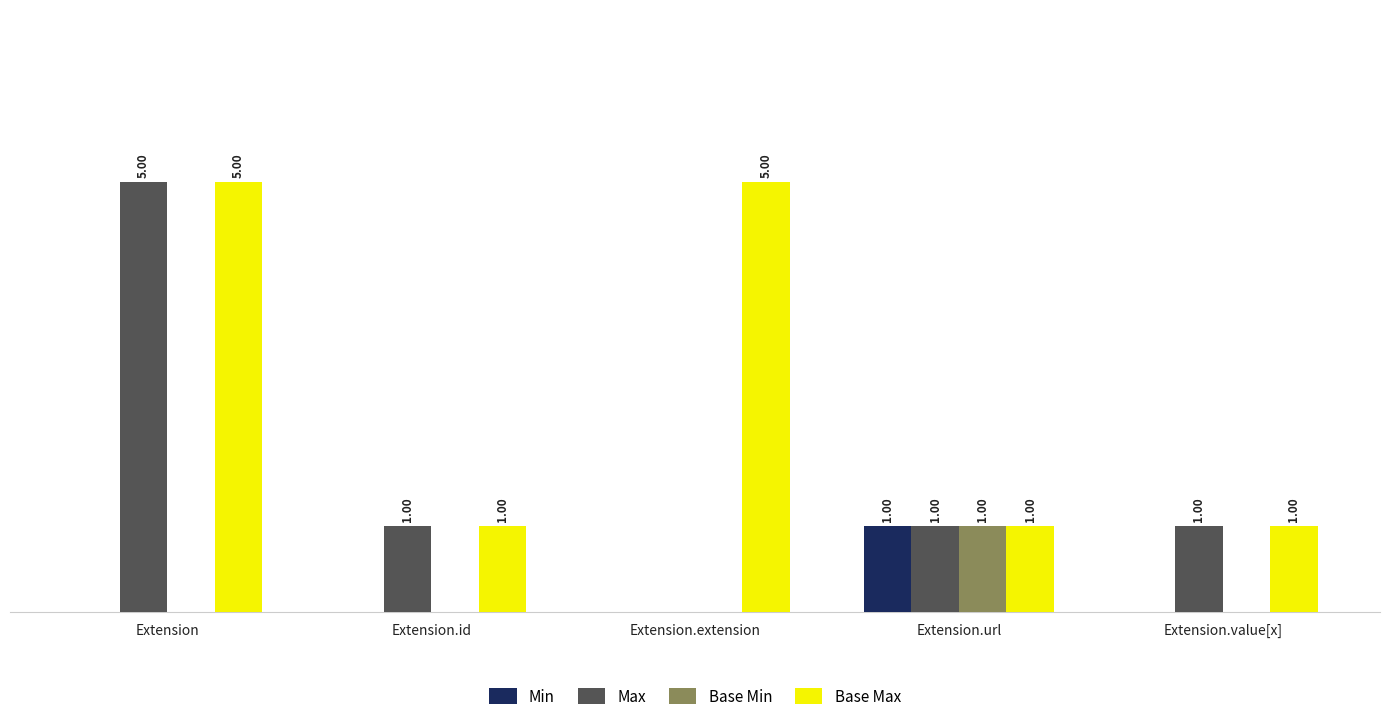

What are all the series names shown in the legend?

Min, Max, Base Min, Base Max